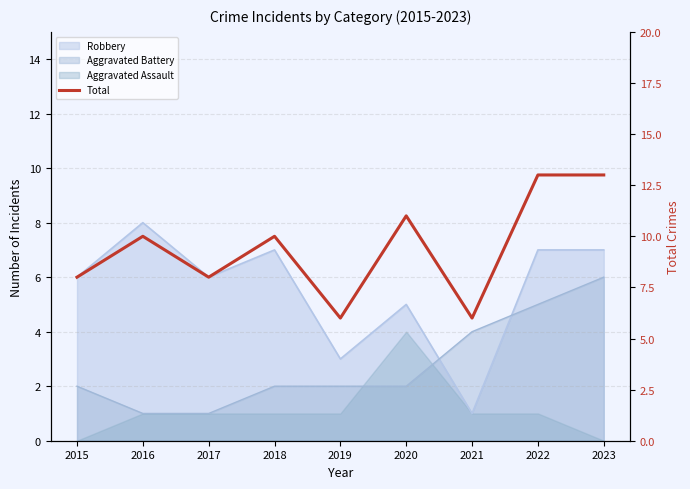

At which category does the data reach its first local peak?

2016